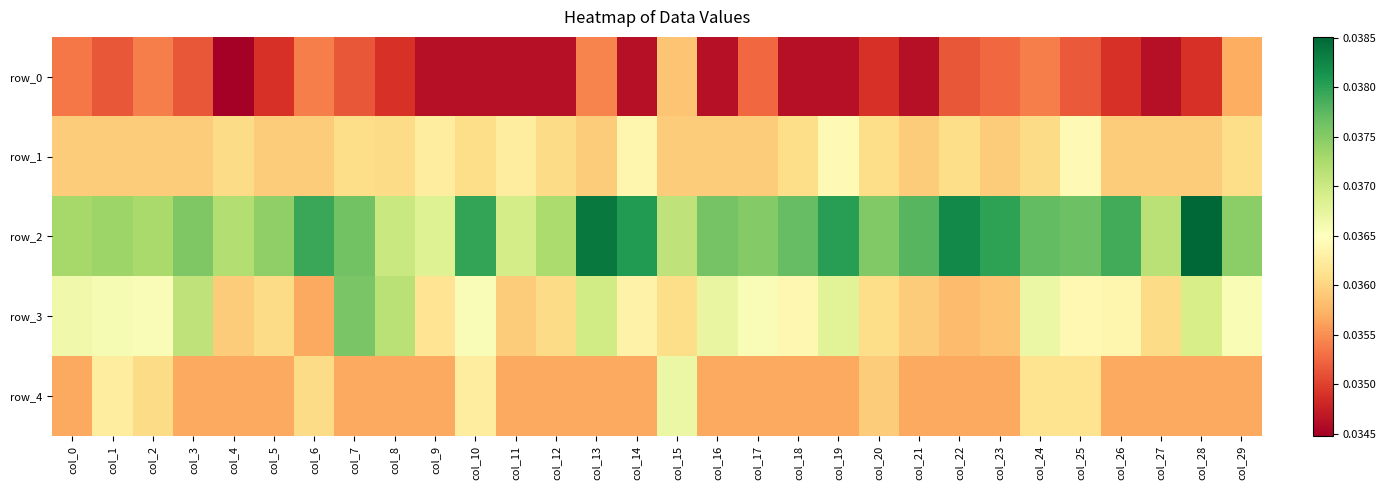

At how many categories does at least one series exceed 0?

30